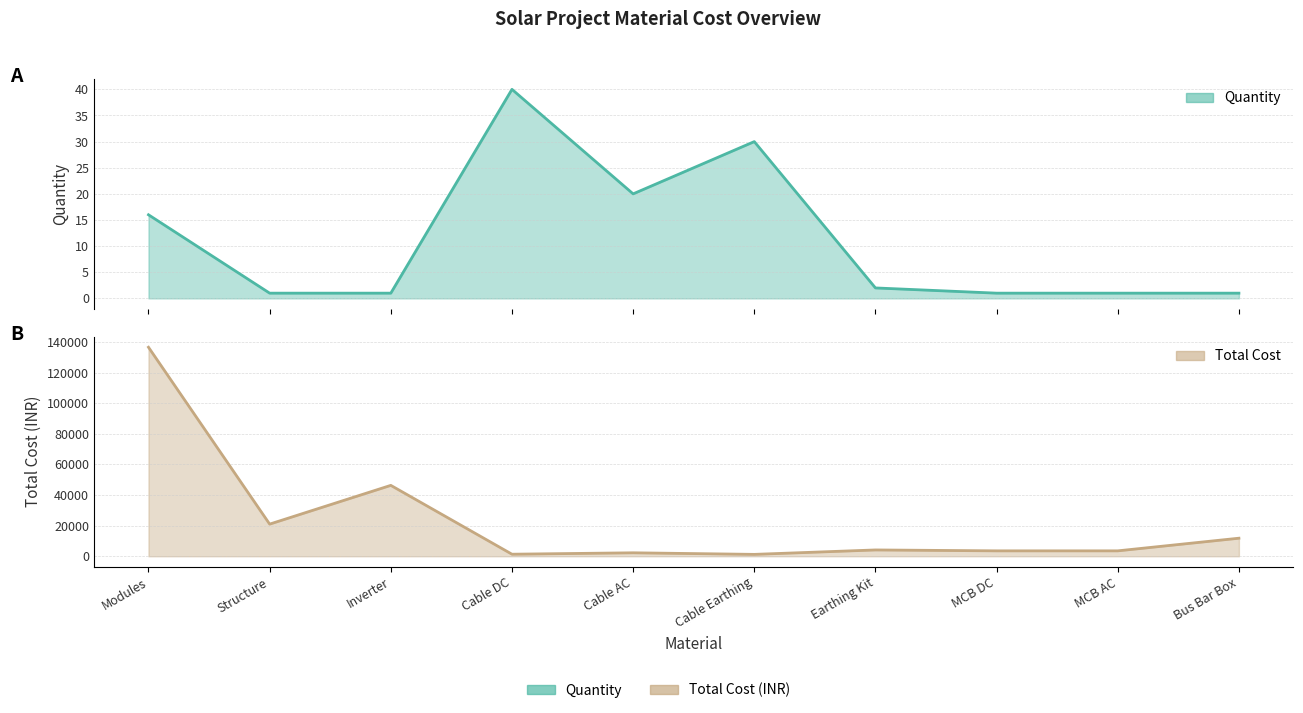

How many data points in Total Cost are above 4130?

4